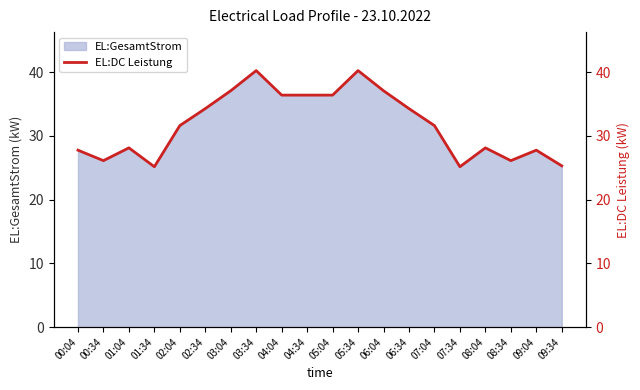

At which category does the data reach its first local peak?

01:04